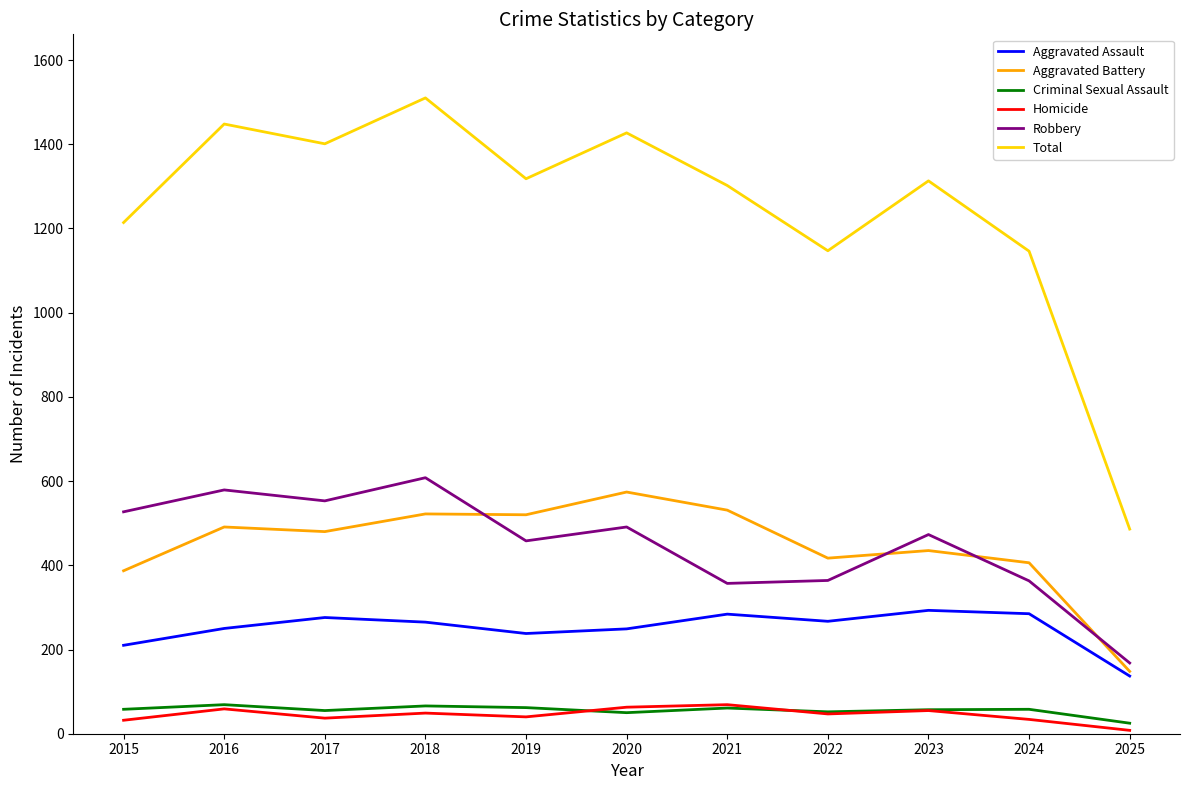

What value does the Total series have at 2018?

1510